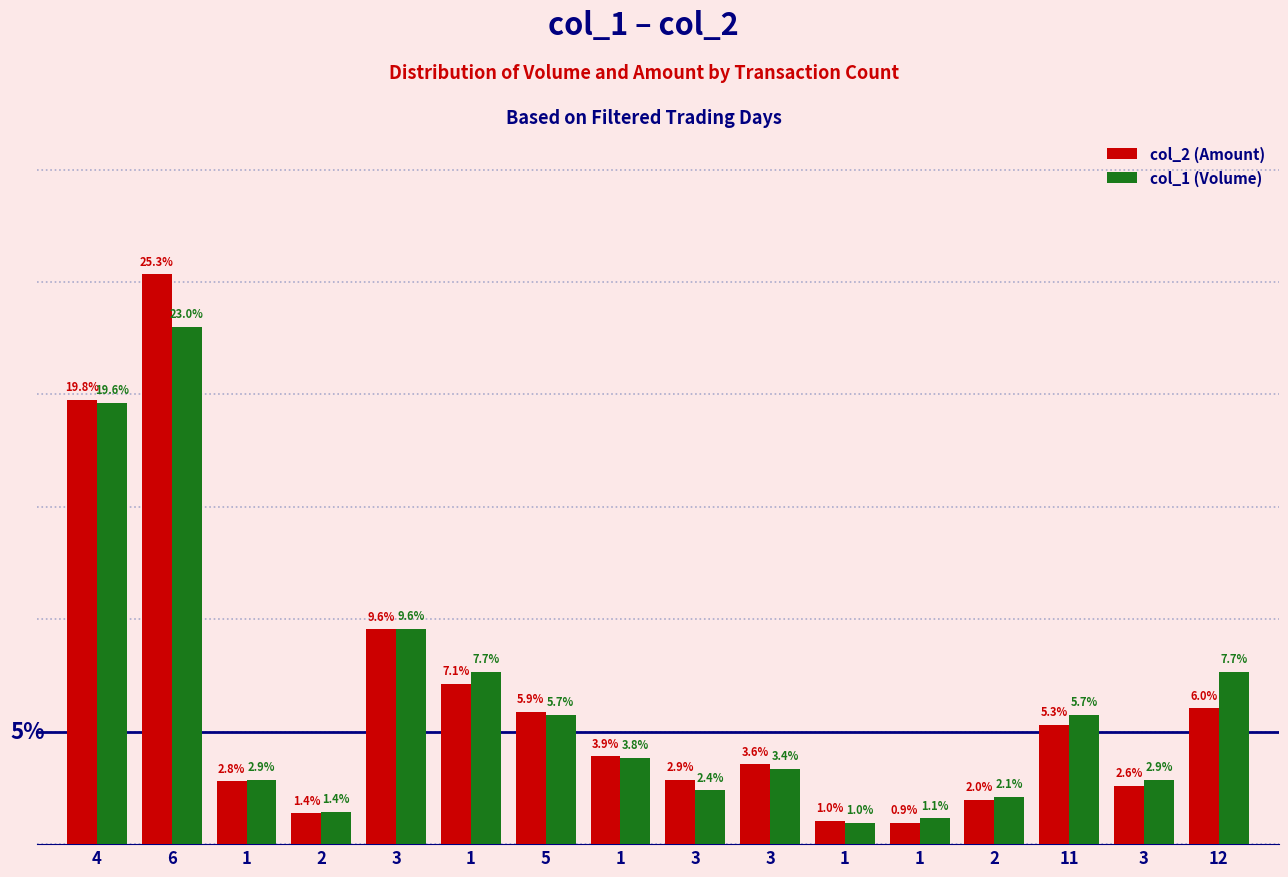

What are all the series names shown in the legend?

col_2 (Amount), col_1 (Volume)